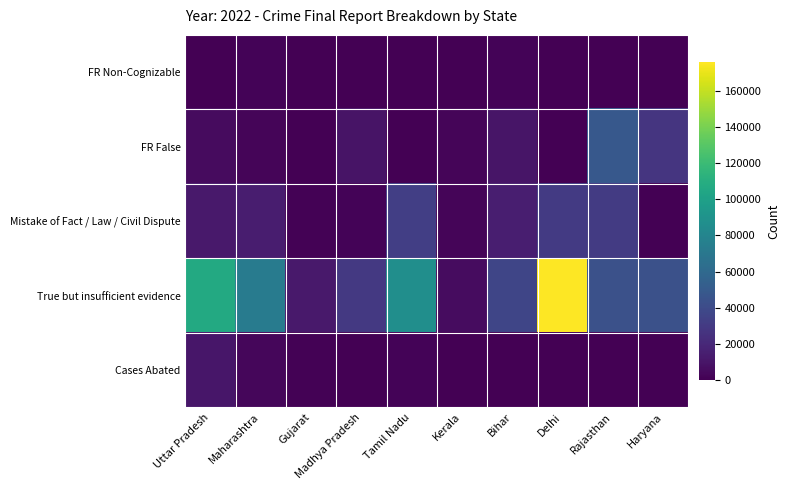

Which has a higher value, Maharashtra or Delhi?

Maharashtra